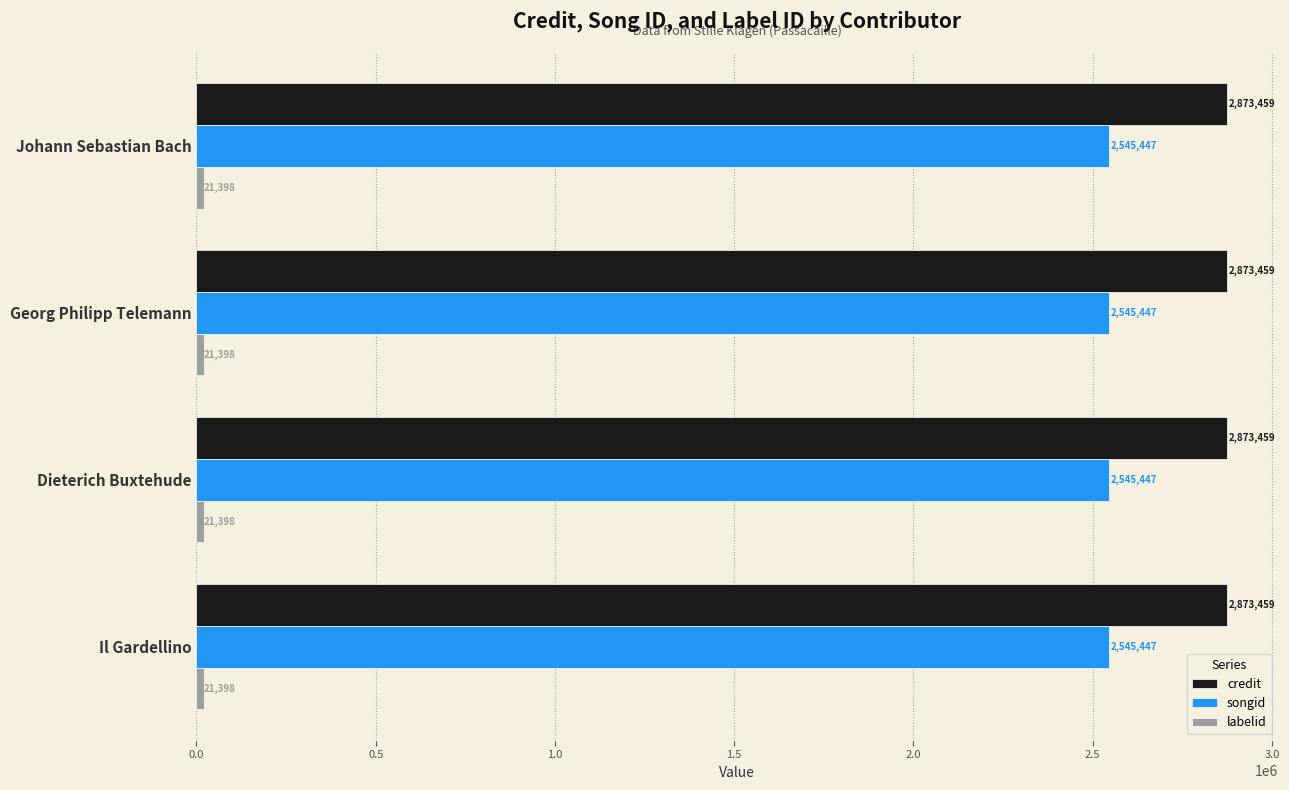

The value of credit at Il Gardellino is 3855804. True or false?

False